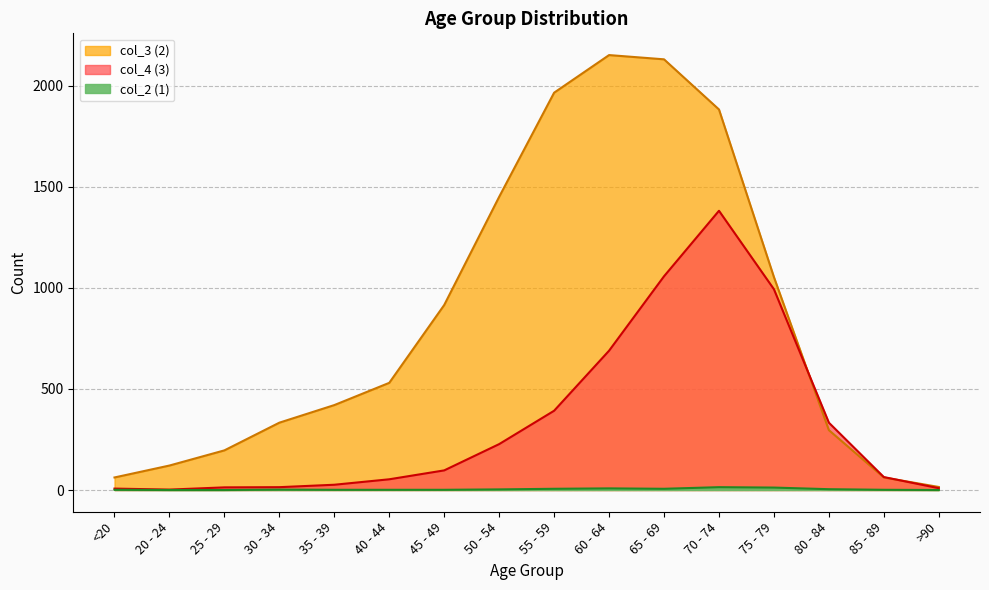

How many lines are shown in the chart?

3